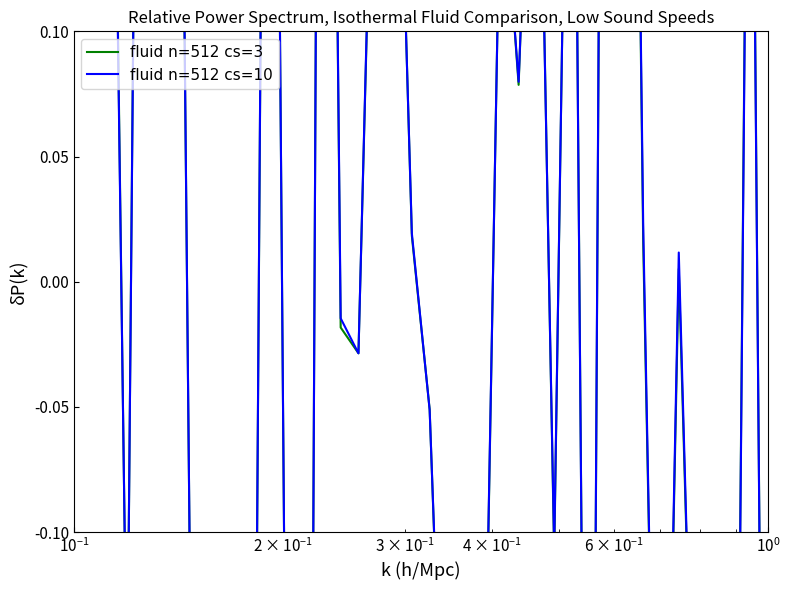

What is the minimum value shown in the chart?

-0.8